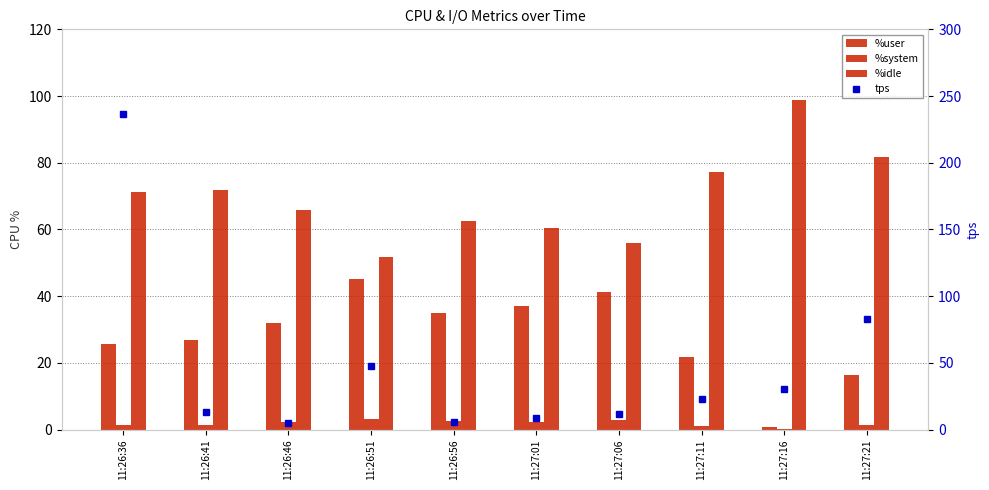

At which label is %user closest to 23?

11:27:11